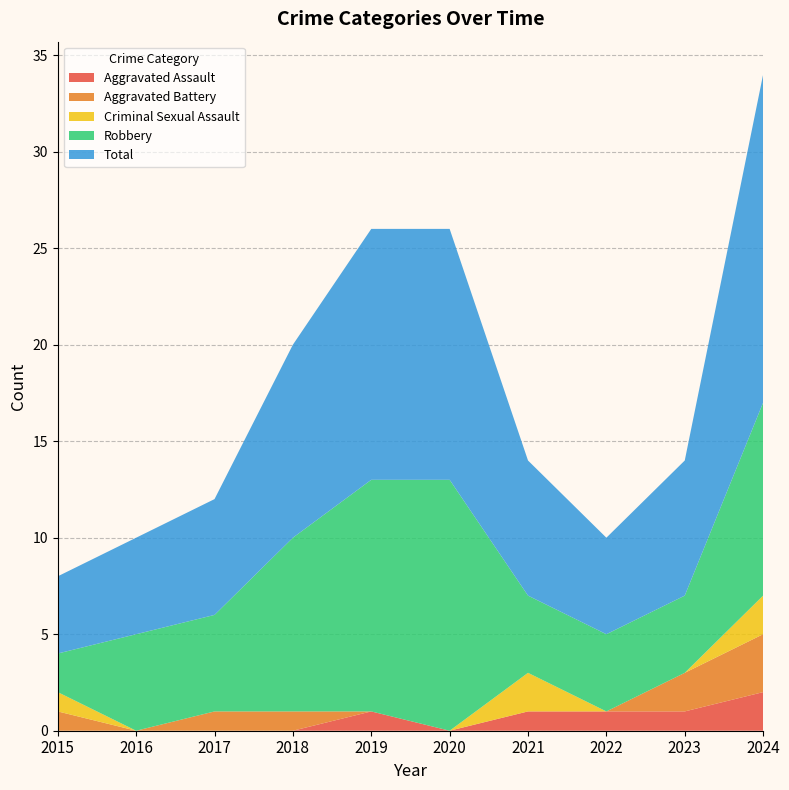

Reading left to right, what are all the values shown in this chart?

Aggravated Assault: 0	0	0	0	1	0	1	1	1	2
Aggravated Battery: 1	0	1	1	0	0	0	0	2	3
Criminal Sexual Assault: 1	0	0	0	0	0	2	0	0	2
Robbery: 2	5	5	9	12	13	4	4	4	10
Total: 4	5	6	10	13	13	7	5	7	17